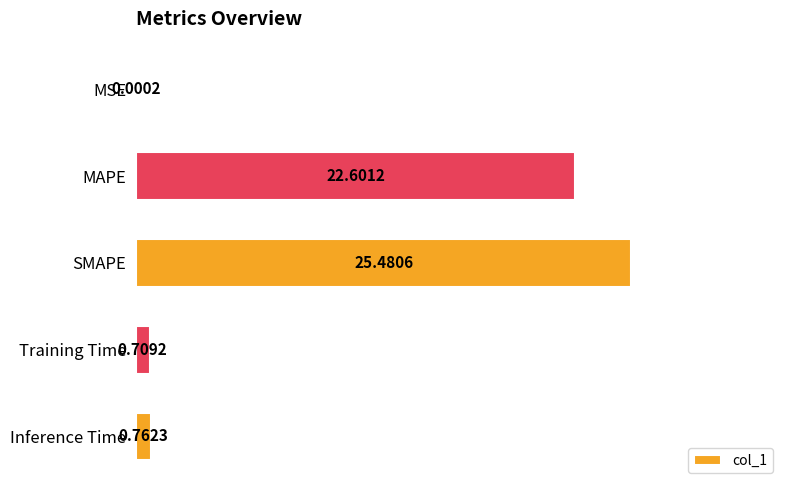

At which category does the chart reach its peak across all series?

SMAPE